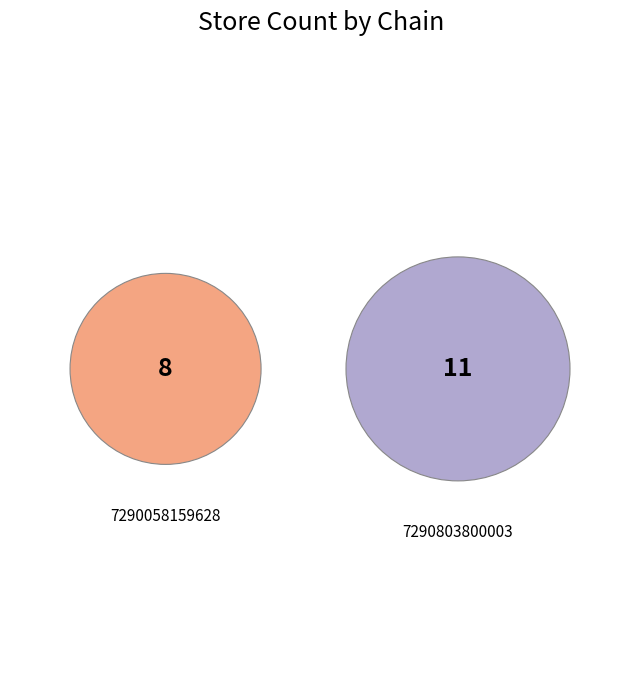

How many slices are in this pie chart?

2